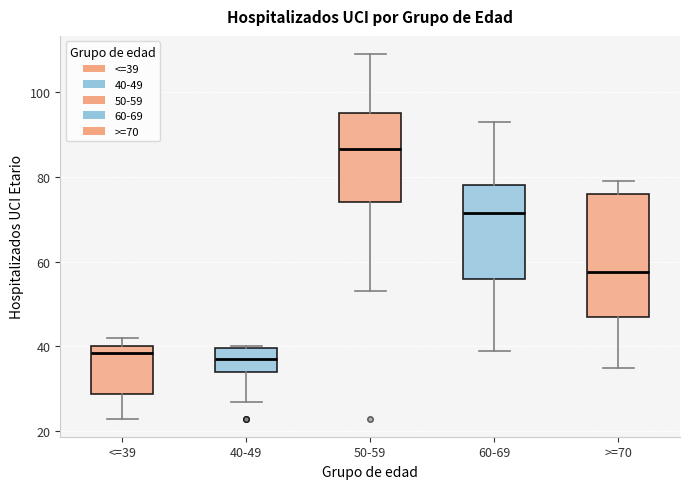

Comparing the boxes themselves (not the whiskers), which one is the tallest?

>=70